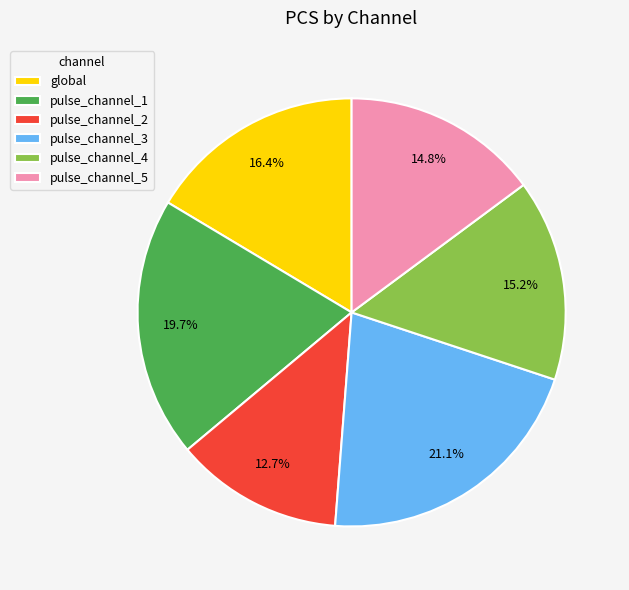

Approximately how many times larger is the value at global compared to pulse_channel_1?

0.8